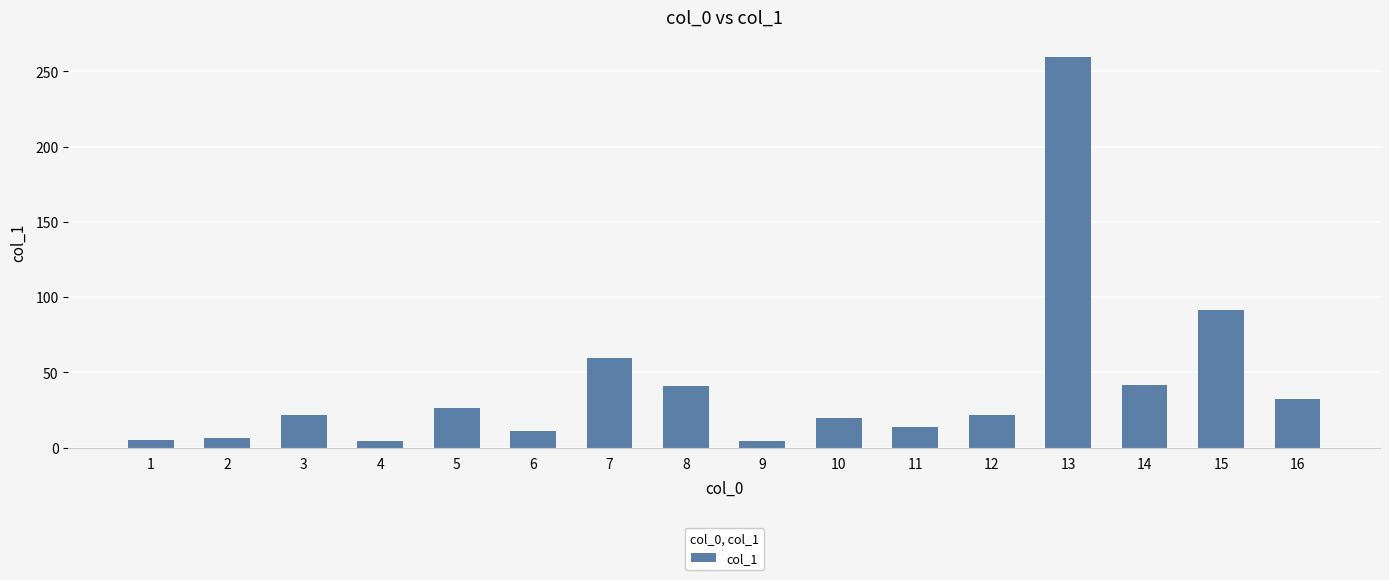

Which has a higher value, 5 or 8?

8